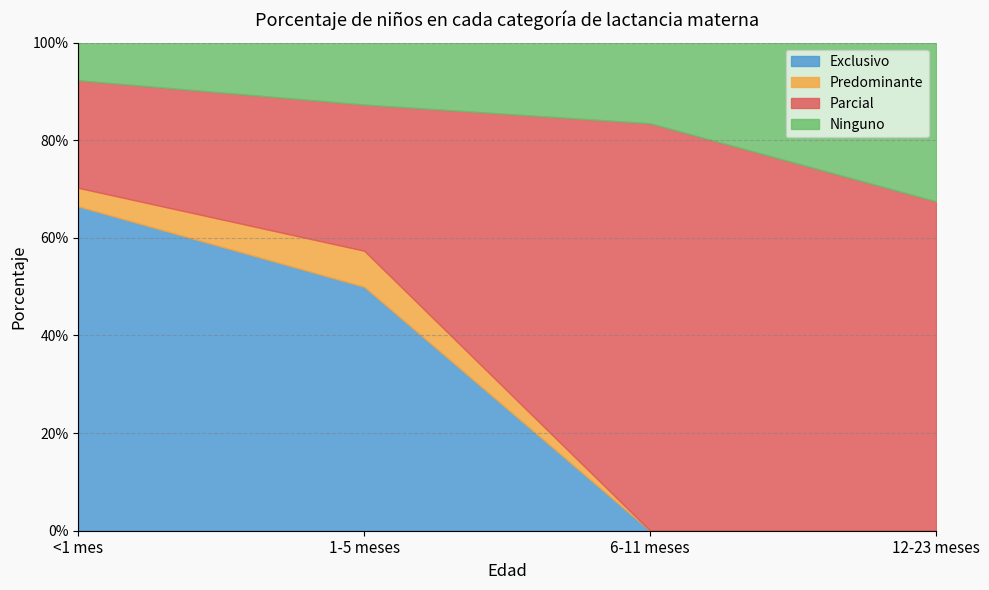

Does the chart have visible grid lines?

Yes